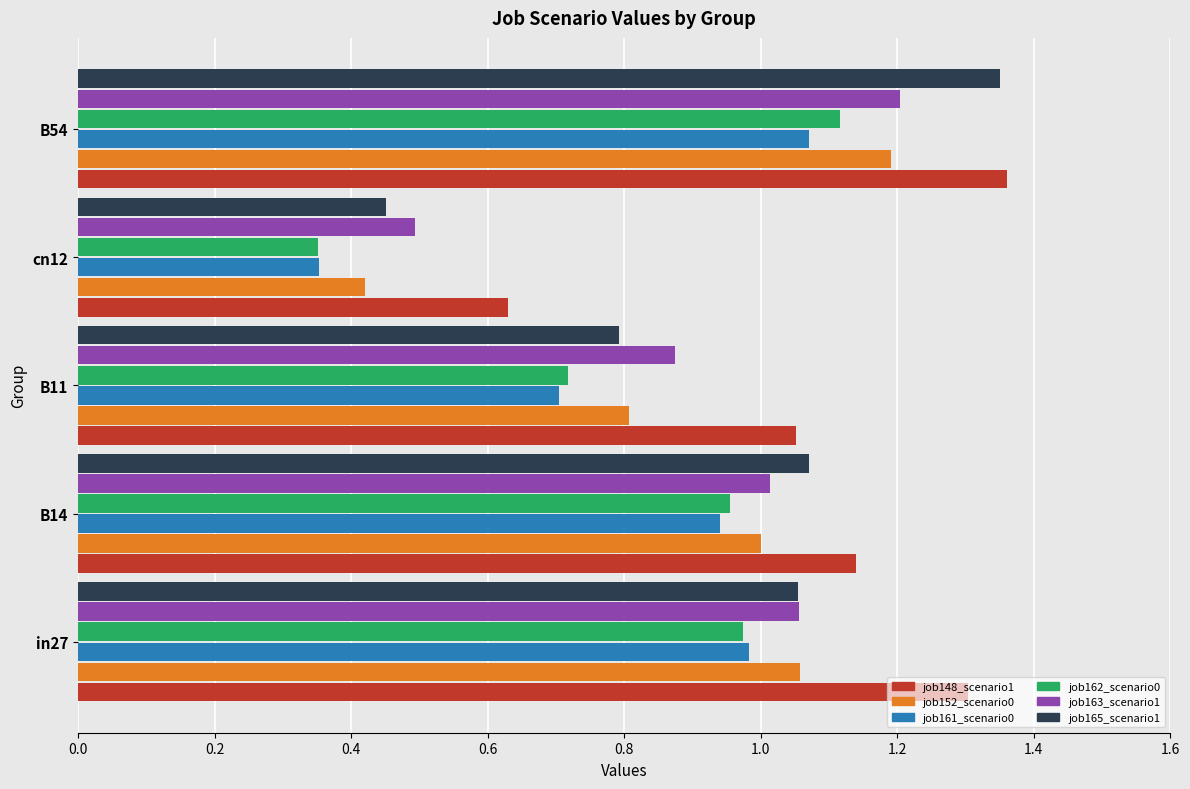

What is the total value across all series at B11?

4.9